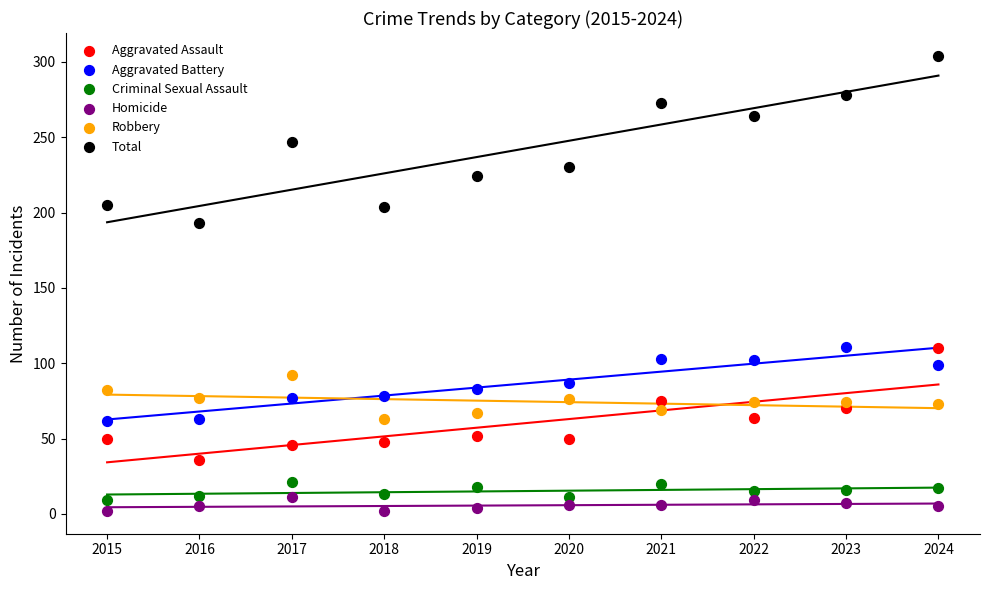

Across all data points, what is the range of Y values (max minus min)?

302